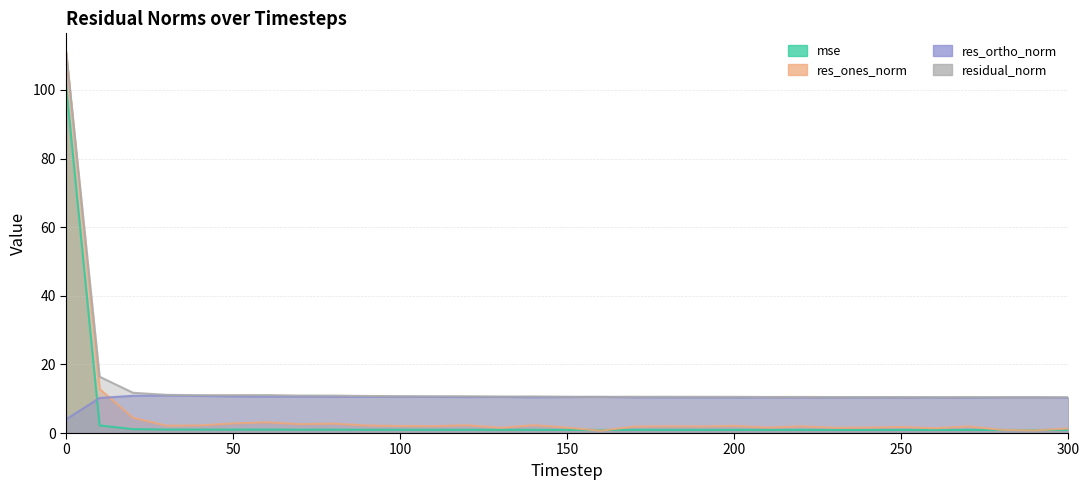

Reading left to right, list all the values displayed in this chart.

mse: 0=100.9	10=2.2	20=1.1	30=1.0	40=1.0	50=1.0	60=1.0	70=1.0	80=1.0	90=1.0	100=0.9	110=0.9	120=0.9	130=0.9	140=0.9	150=0.9	160=0.9	170=0.9	180=0.9	190=0.9	200=0.9	210=0.9	220=0.9	230=0.9	240=0.9	250=0.9	260=0.9	270=0.9	280=0.9	290=0.9	300=0.9
res_ones_norm: 0=110.9	10=12.8	20=4.5	30=2.1	40=2.2	50=2.8	60=3.1	70=2.6	80=2.7	90=2.2	100=2.0	110=2.0	120=2.3	130=1.5	140=2.3	150=1.6	160=0.7	170=1.9	180=2.0	190=1.9	200=2.1	210=1.6	220=1.9	230=1.5	240=1.6	250=1.8	260=1.4	270=1.9	280=0.9	290=0.8	300=1.3
res_ortho_norm: 0=4.0	10=10.2	20=10.9	30=10.9	40=10.8	50=10.7	60=10.6	70=10.6	80=10.6	90=10.6	100=10.6	110=10.5	120=10.5	130=10.5	140=10.4	150=10.5	160=10.5	170=10.4	180=10.4	190=10.4	200=10.4	210=10.4	220=10.3	230=10.4	240=10.4	250=10.3	260=10.4	270=10.3	280=10.4	290=10.4	300=10.3
residual_norm: 0=110.9	10=16.4	20=11.7	30=11.1	40=11.0	50=11.0	60=11.1	70=10.9	80=10.9	90=10.8	100=10.8	110=10.7	120=10.7	130=10.6	140=10.7	150=10.6	160=10.5	170=10.6	180=10.6	190=10.6	200=10.6	210=10.5	220=10.5	230=10.5	240=10.5	250=10.5	260=10.4	270=10.5	280=10.4	290=10.4	300=10.4